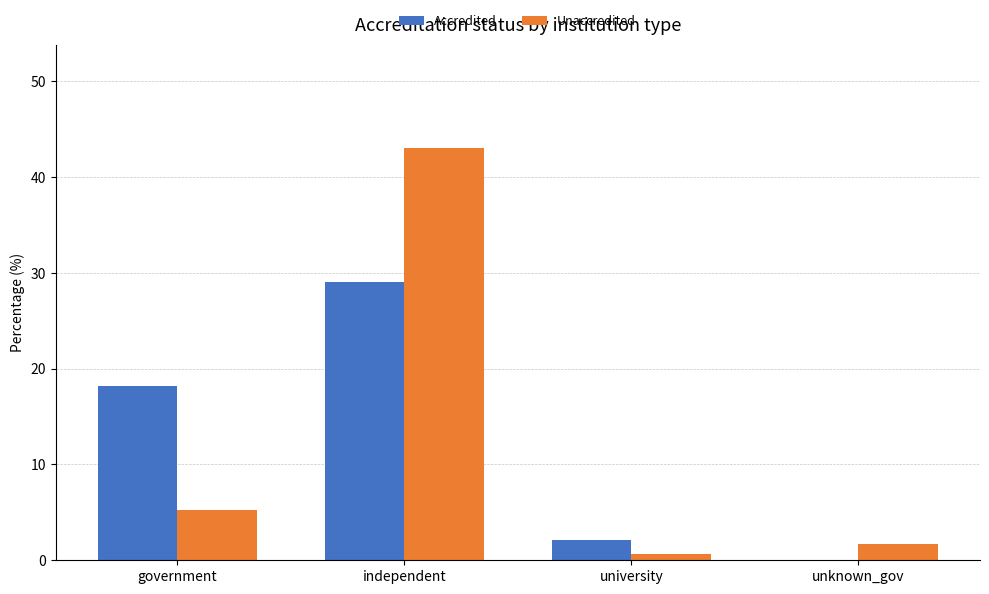

Reading left to right, what are all the values shown in this chart?

Accredited: government=18.2	independent=29.1	university=2.1	unknown_gov=0.0
Unaccredited: government=5.2	independent=43.1	university=0.7	unknown_gov=1.7